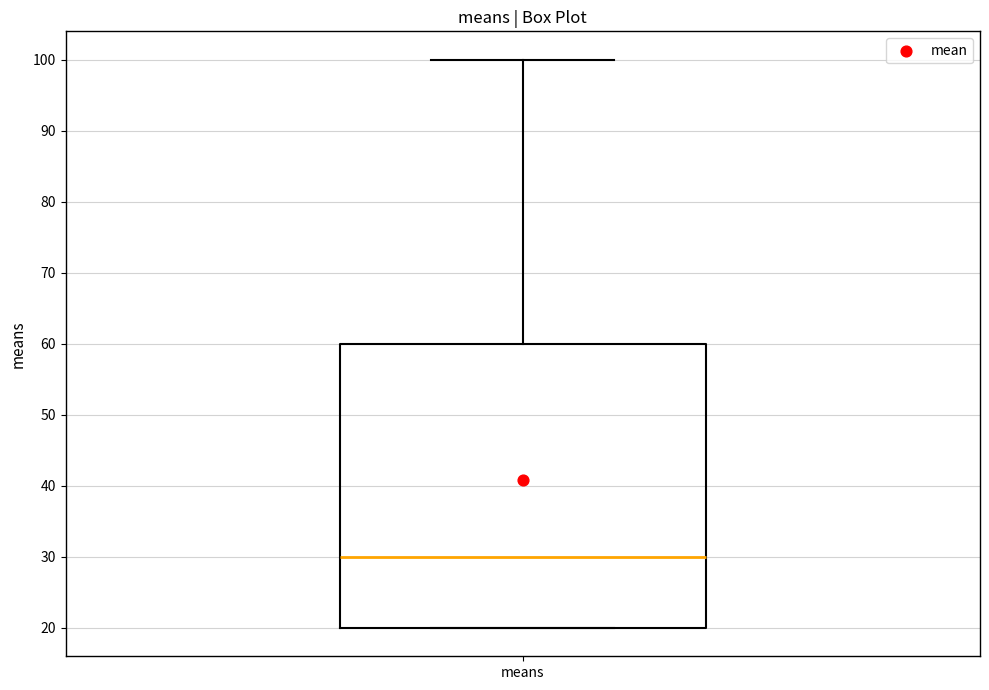

Where is the upper edge of the box for means on the y-axis? The values are not printed on the chart, so give them approximately, as read against the axis.

60